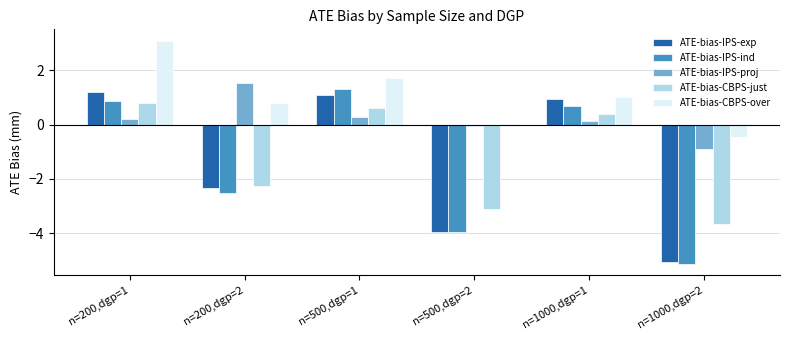

What is the maximum value shown in the chart?

3.1